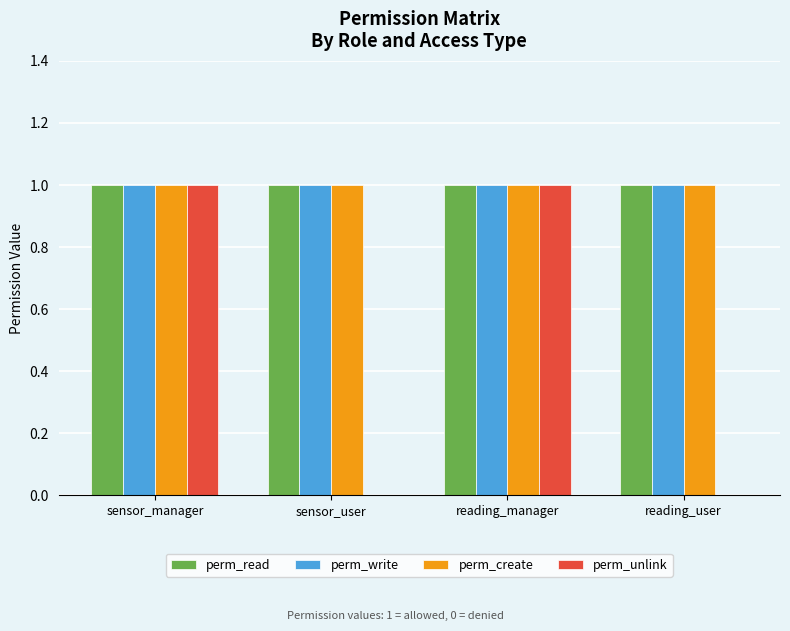

Between sensor_manager and reading_user, which series saw the biggest shift?

perm_unlink